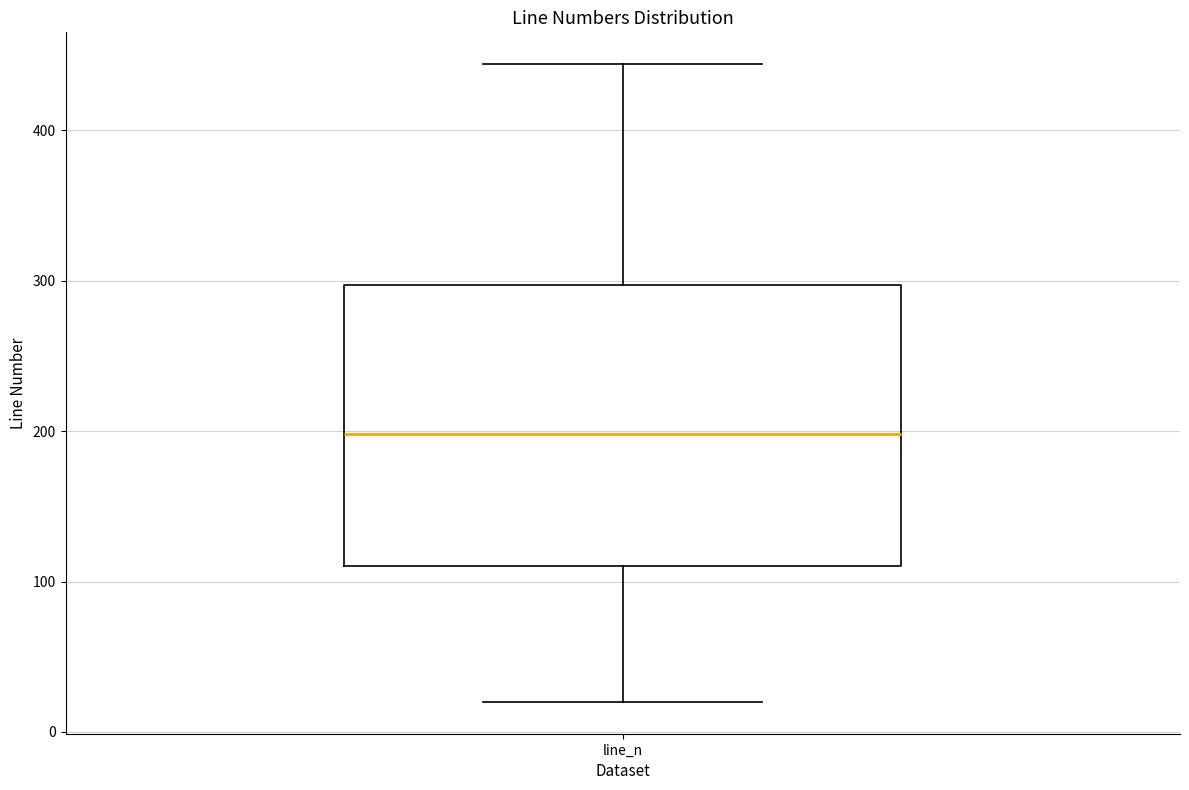

Read this box plot against the y-axis: the position of the median line, the range covered by the box, and the ends of both whiskers. The values are not printed on the chart, so give them approximately, as read against the axis.

median 200, box 110 to 300, whiskers 20 to 440